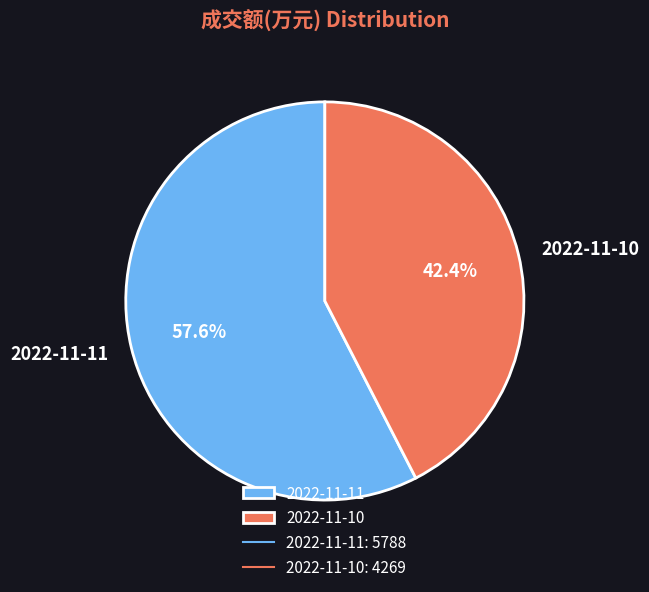

True or false: 2022-11-11 accounts for 71% of the total.

False